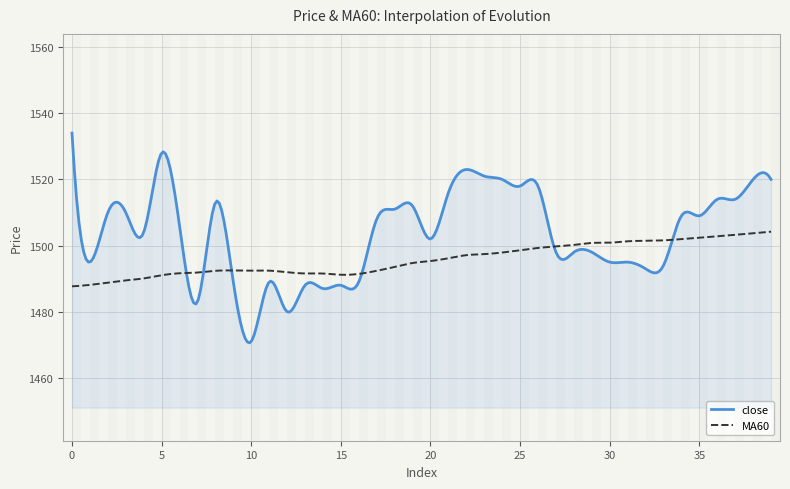

List the series in order of their peak value, lowest first.

MA60, close